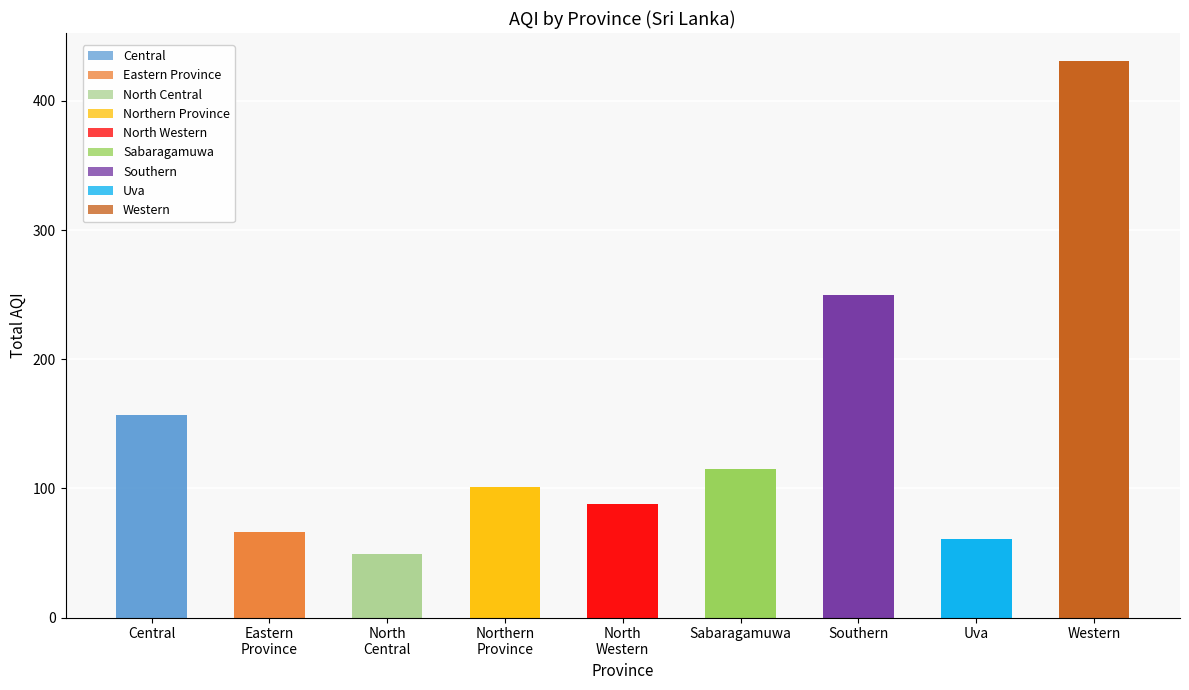

What is the maximum value shown in the chart?

431